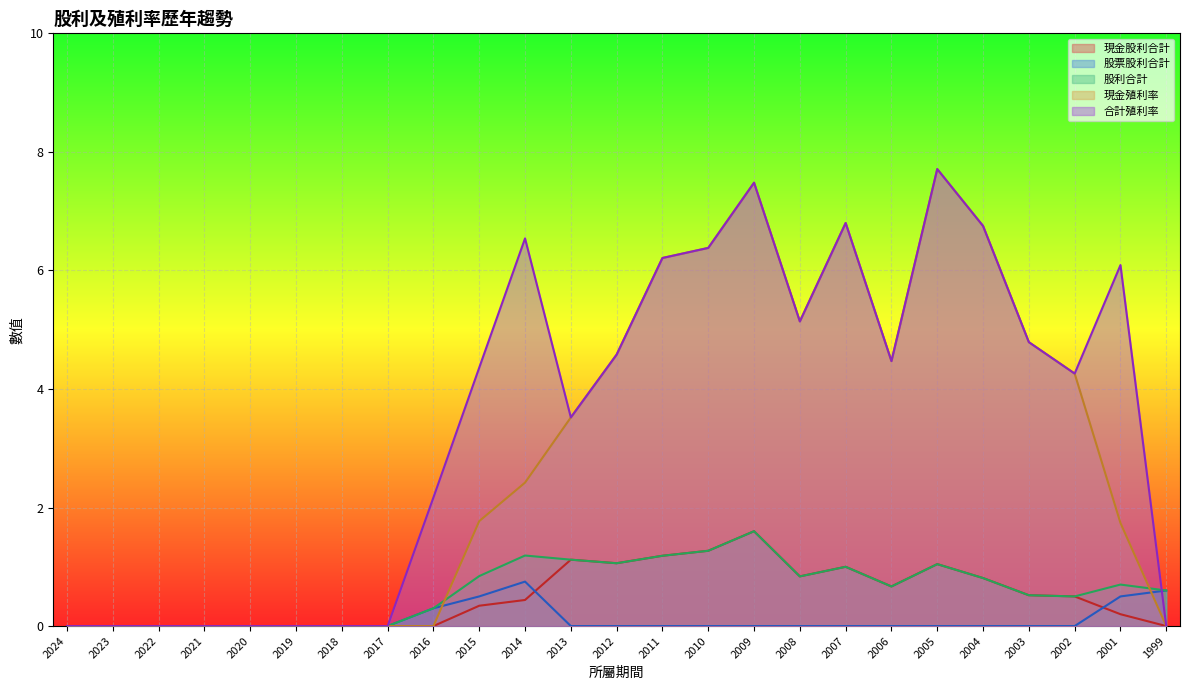

List the labels in order of 現金股利合計 value, largest first.

2009, 2010, 2011, 2013, 2012, 2005, 2007, 2008, 2004, 2006, 2003, 2002, 2014, 2015, 2001, 2024, 2023, 2022, 2021, 2020, 2019, 2018, 2017, 2016, 1999